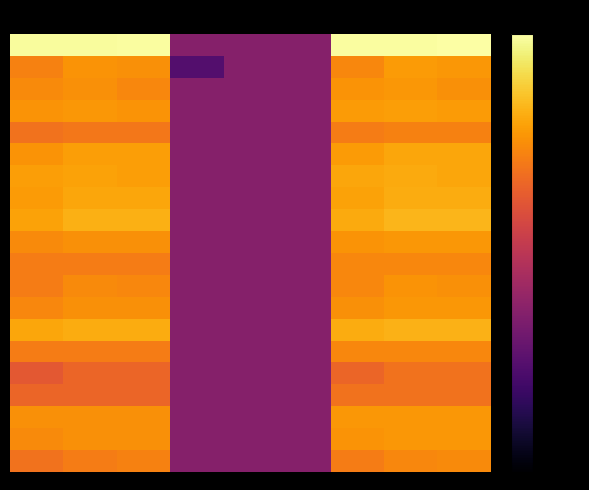

At which category does the chart reach its peak across all series?

8